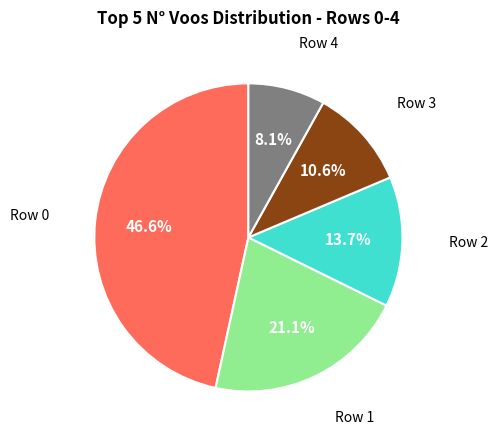

Rank the categories by value from highest to lowest.

Row 0, Row 1, Row 2, Row 3, Row 4